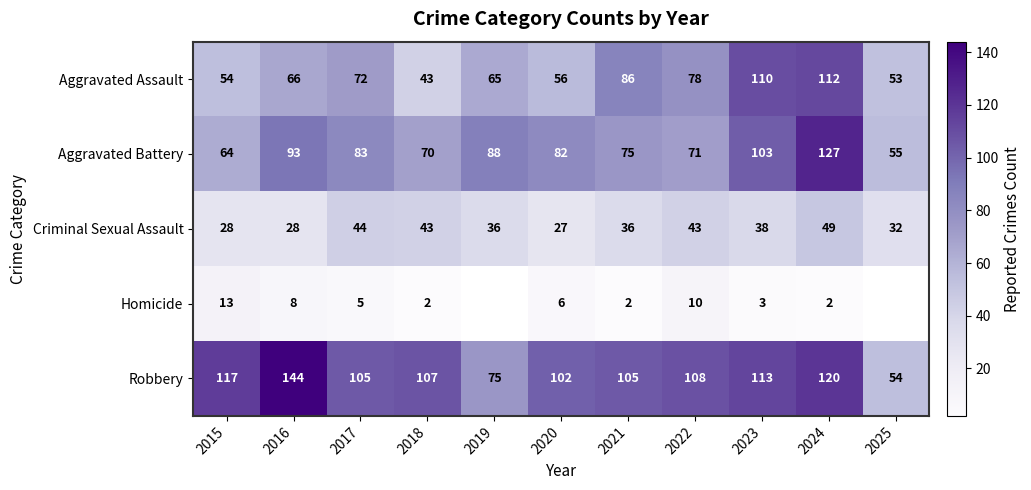

What value does the Aggravated Battery series have at 2024?

127.0